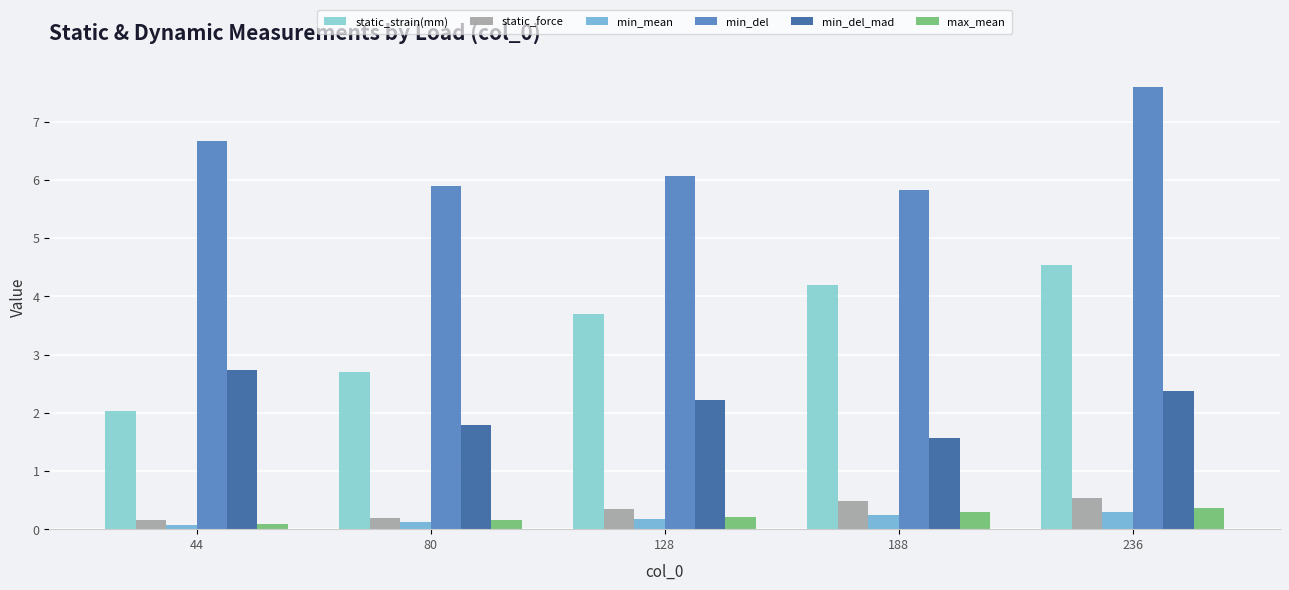

What is the total value across all series at 128?

12.7